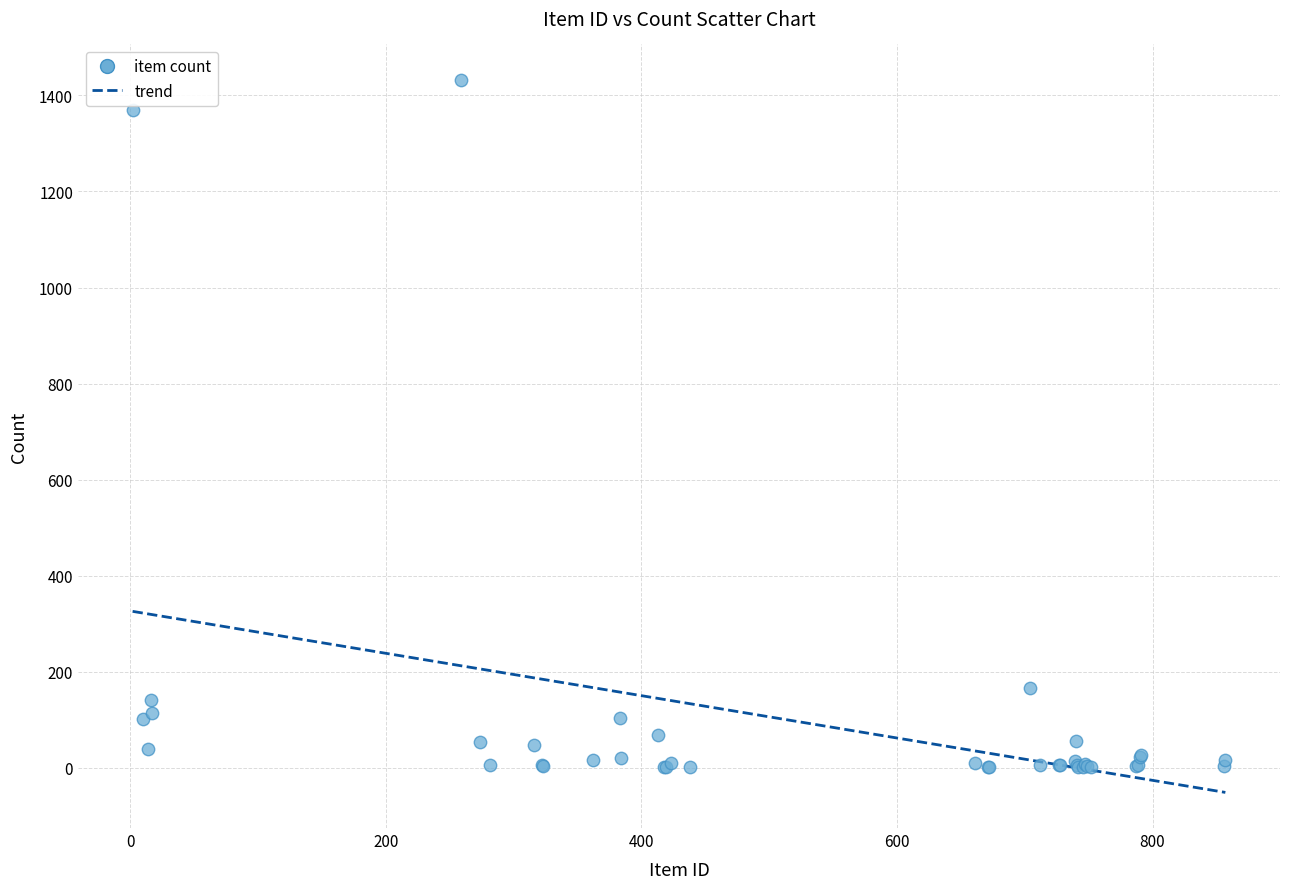

What Y value in the scatter plot is closest to 716?

167